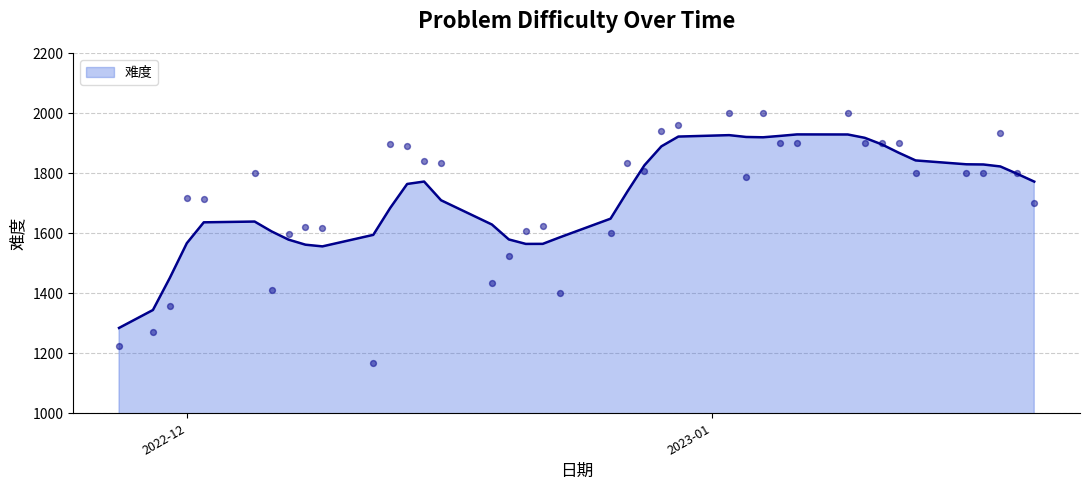

Between 2023-01-06 and 2023-01-05, which is larger?

2023-01-06